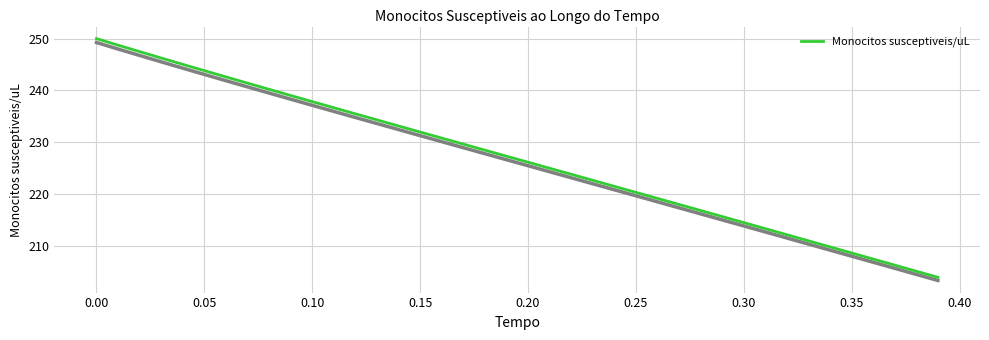

Does the chart display data point markers on the line(s)?

No